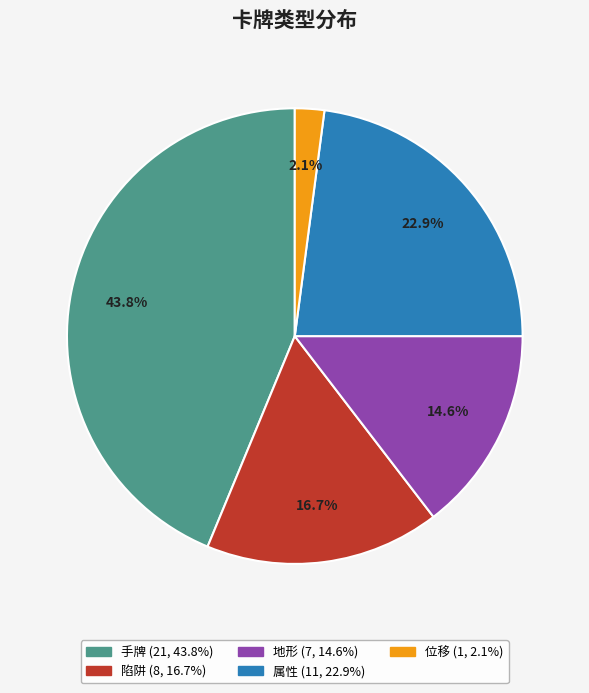

To the nearest percent, what is the difference between the 位移 and 手牌 slice percentages?

42%